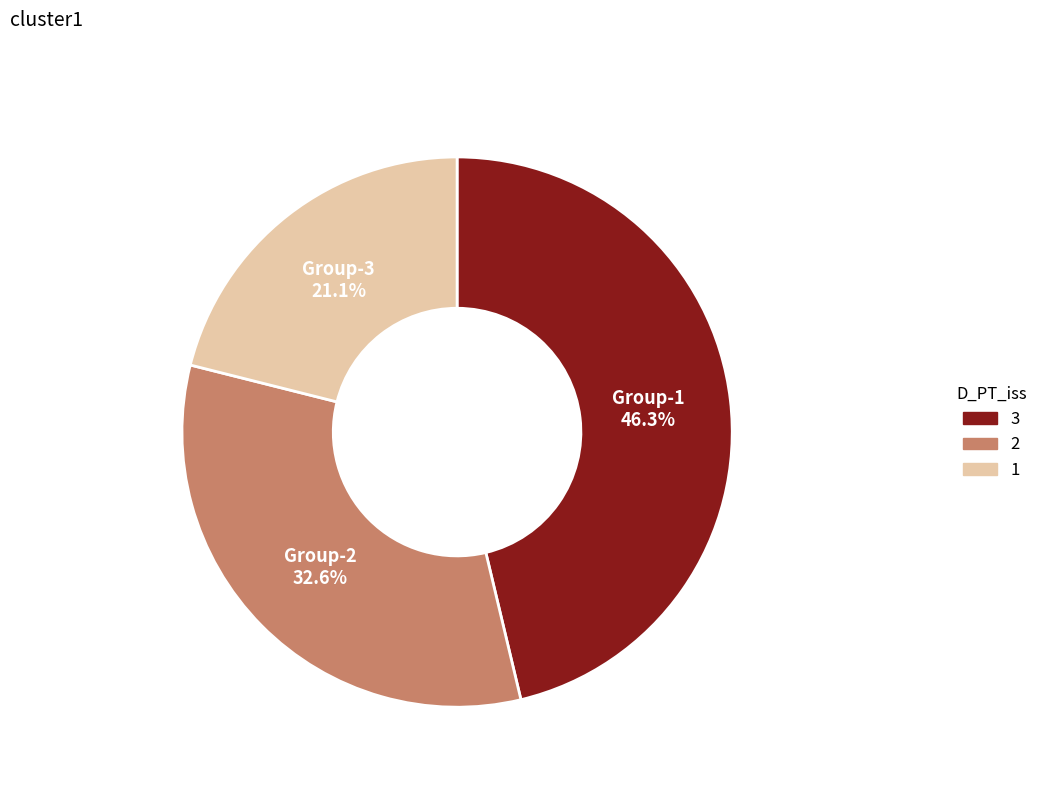

Combined, do Group-2 and Group-1 account for over 50%?

Yes